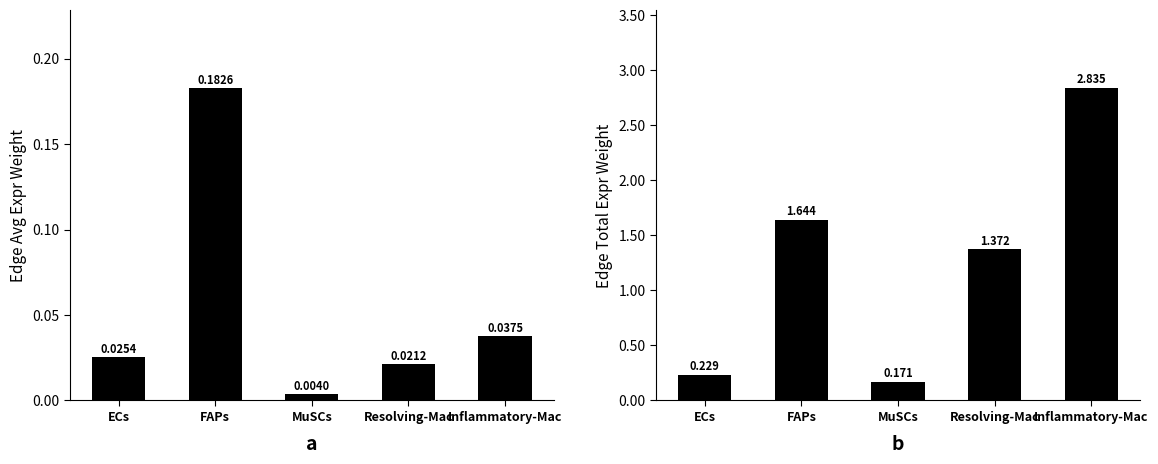

Which category has the highest value across all series?

Inflammatory-Mac